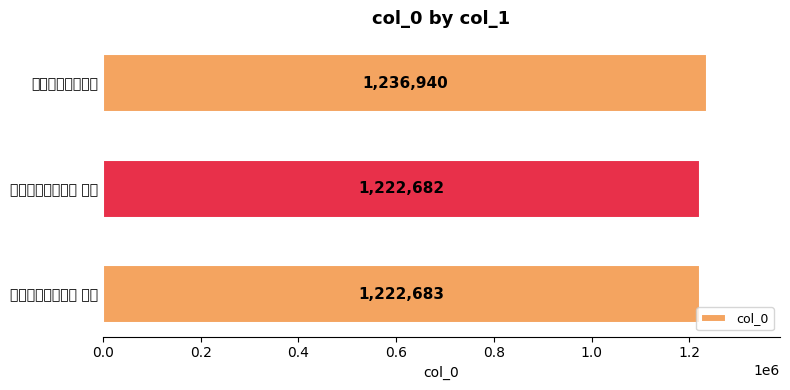

List the labels in order of value, smallest first.

次韵子山登楼有感 其一, 次韵子山登楼有感 其二, 次韵子山登楼有感